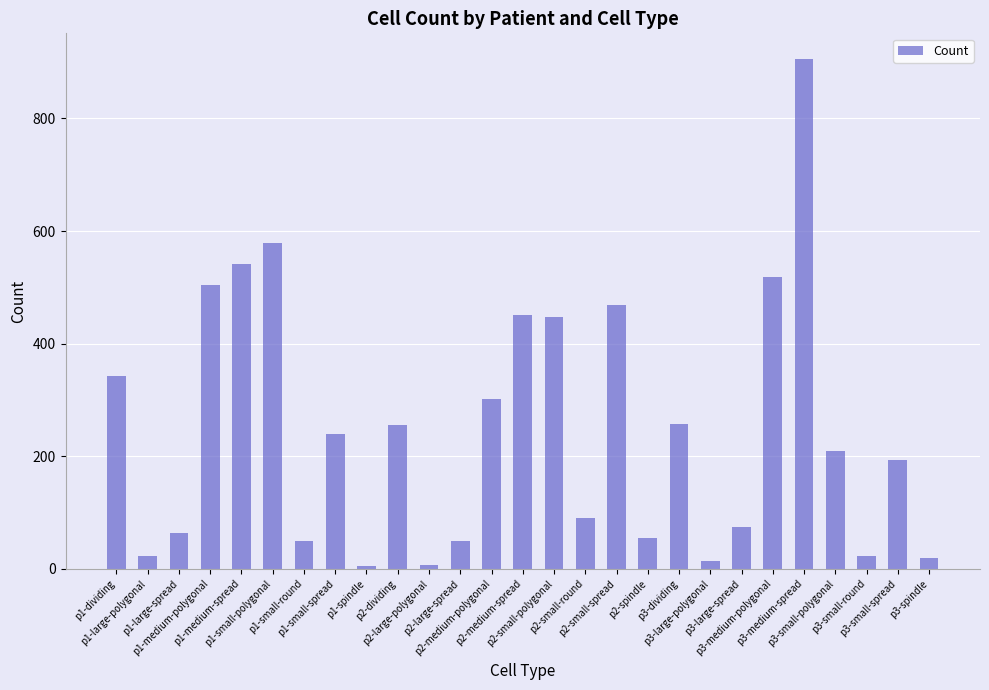

What is the difference between the second highest and minimum values?

573